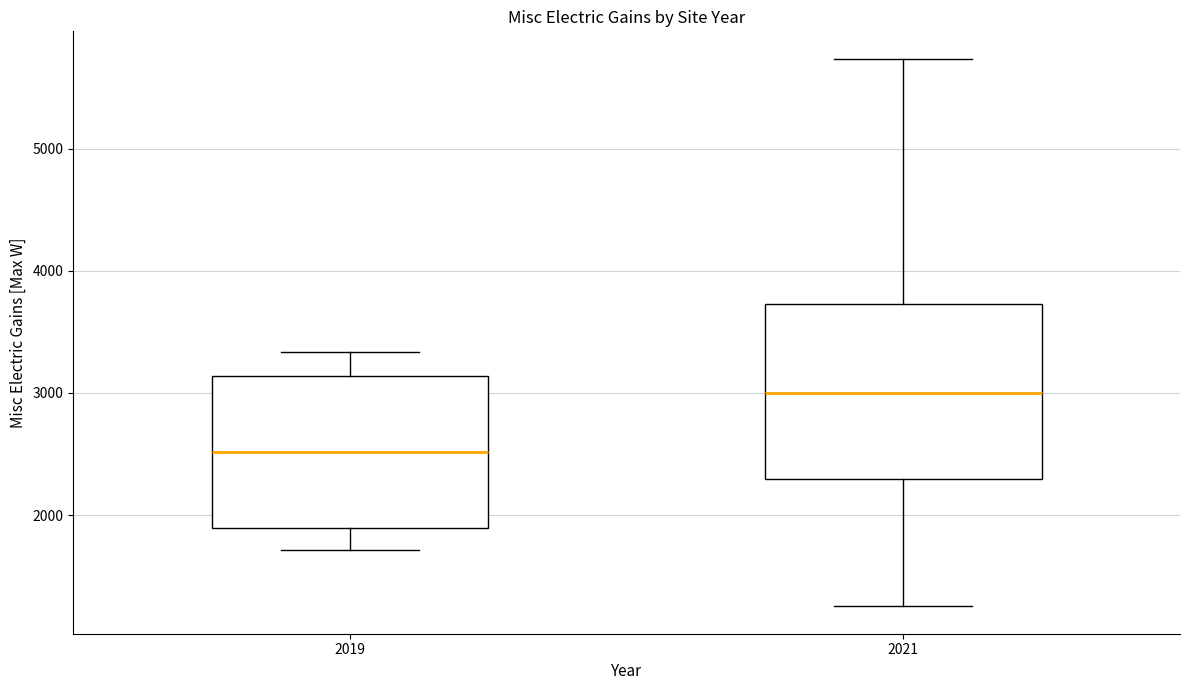

Comparing the boxes themselves (not the whiskers), which one is the tallest?

2021